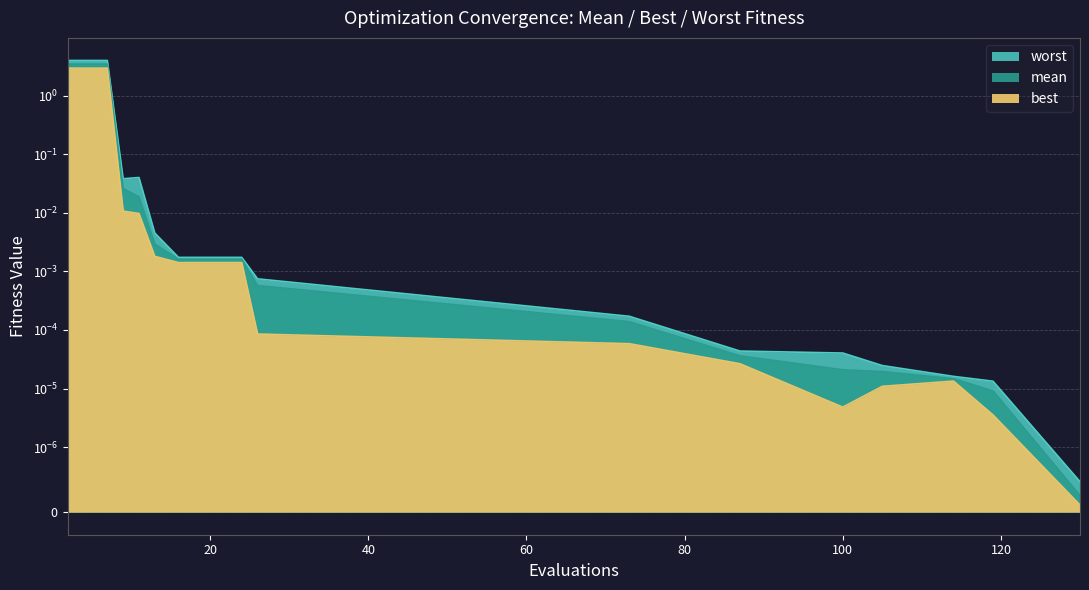

Rank the series by their maximum value, from highest to lowest.

worst, mean, best